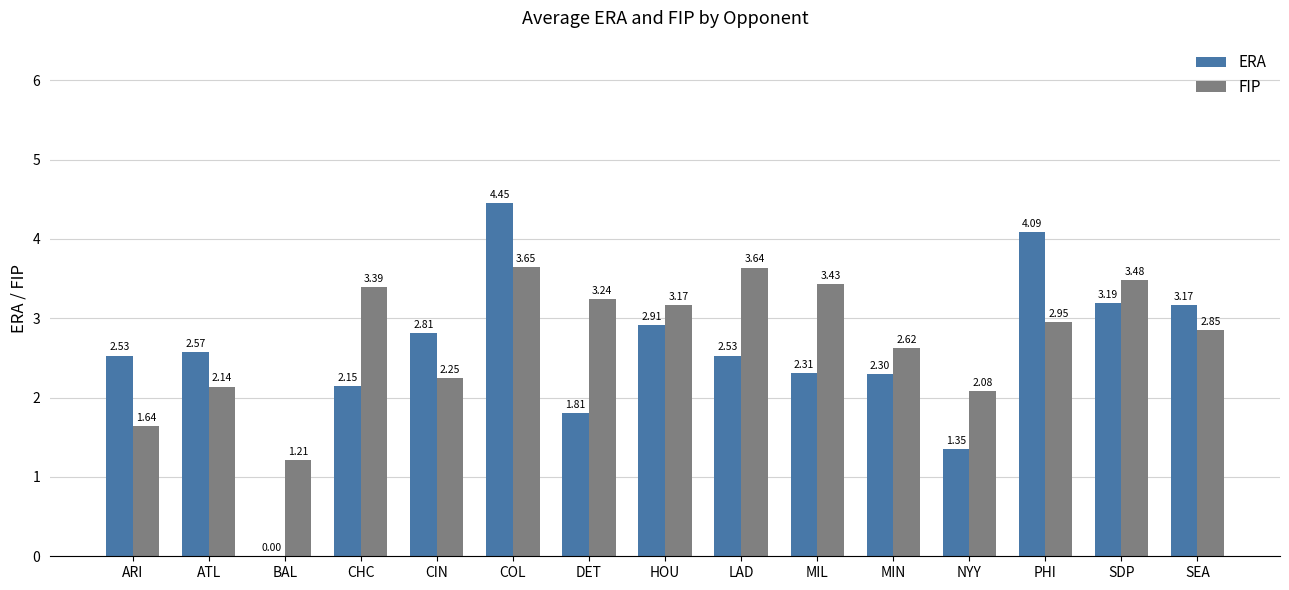

At which category does the chart reach its peak across all series?

COL